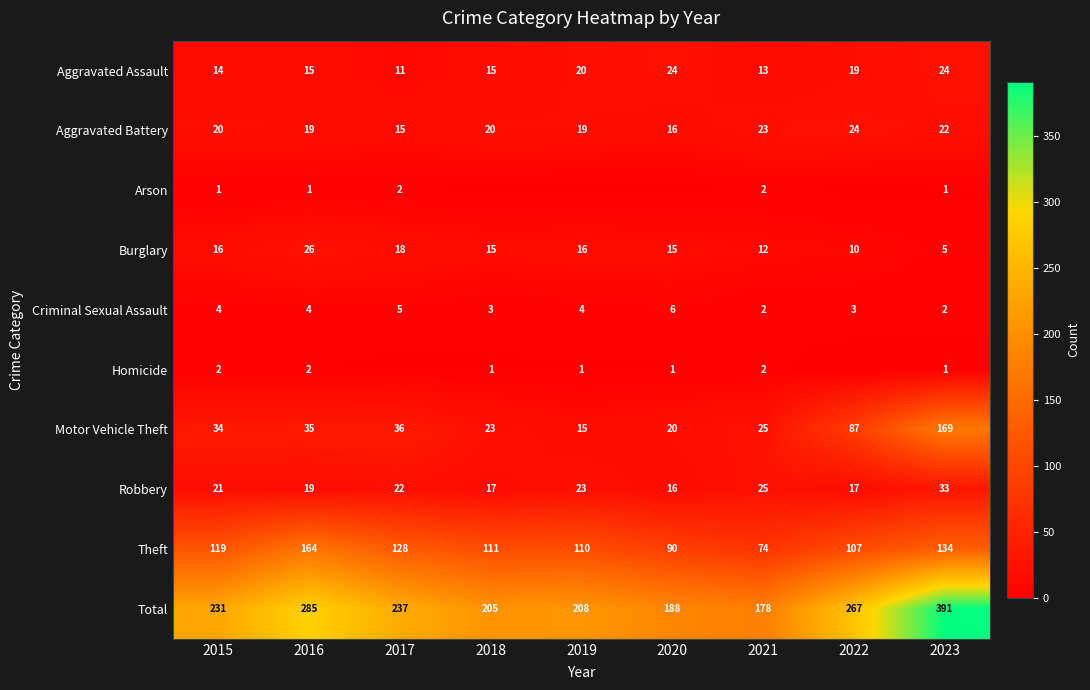

List the labels in order of Total value, largest first.

2023, 2016, 2022, 2017, 2015, 2019, 2018, 2020, 2021